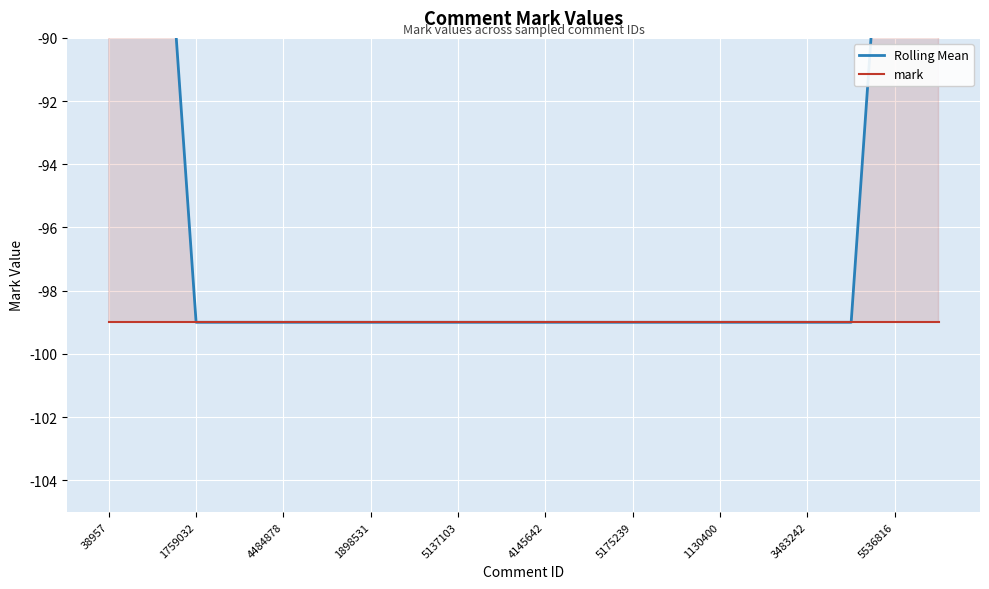

What is the greatest value displayed?

-59.4